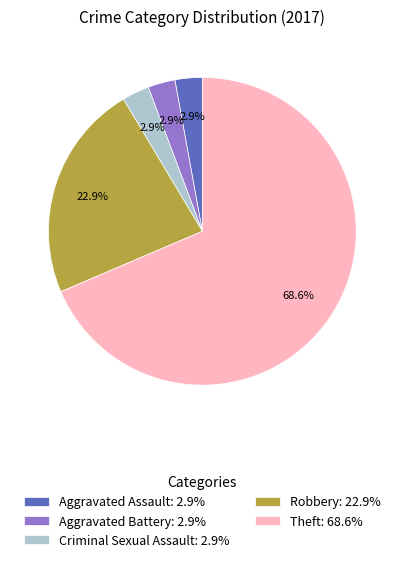

Is there any slice that represents more than half of the pie?

Yes